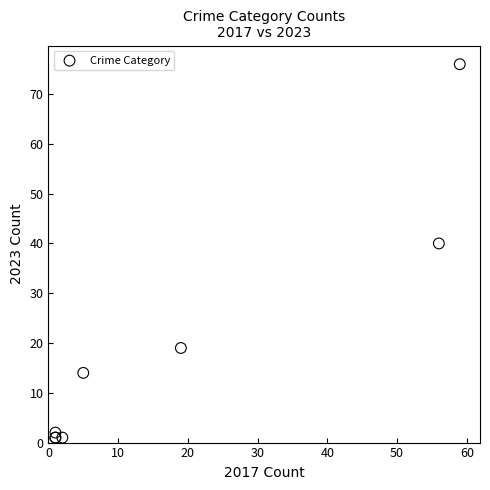

What Y value in the scatter plot is closest to 38?

40